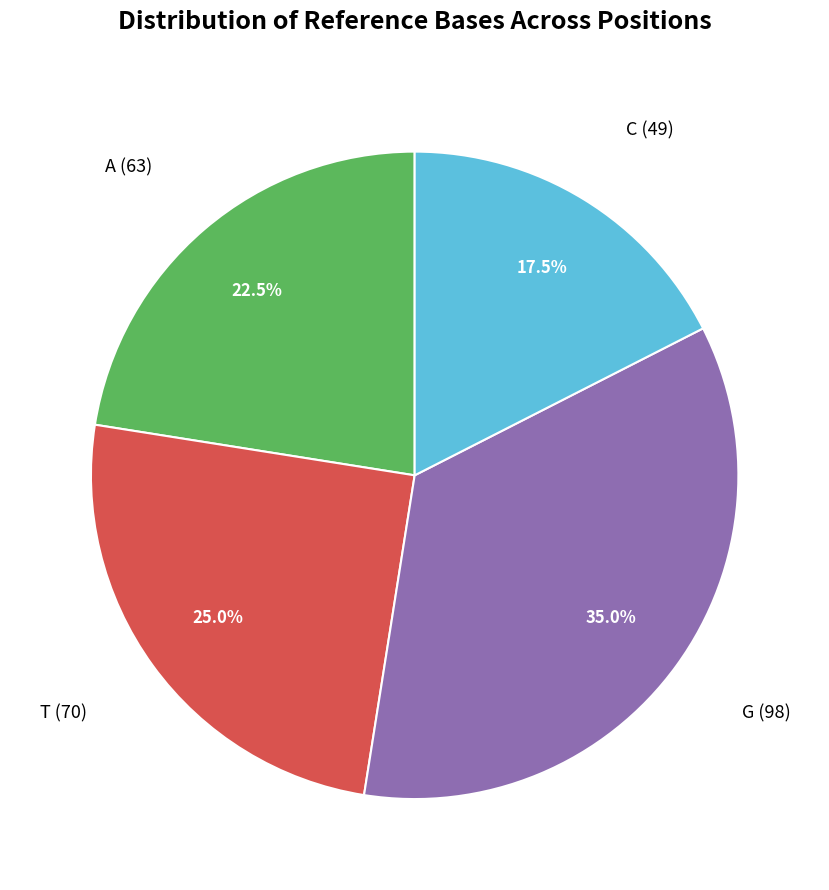

Approximately how many times larger is the value at T compared to C?

1.4